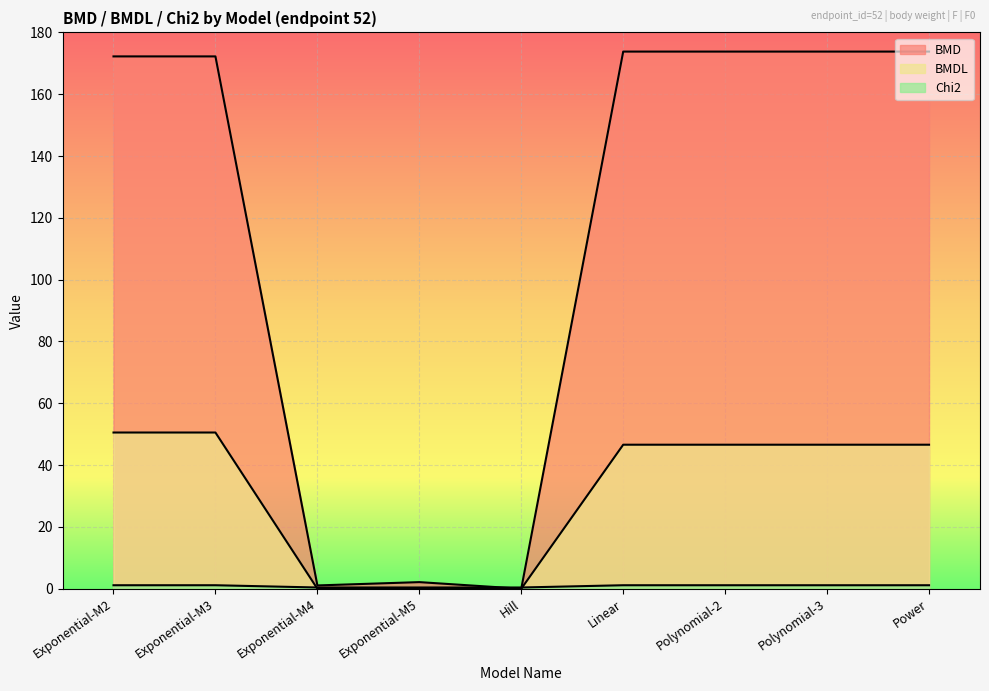

After their last crossing, which series has the higher values: Chi2 or BMD?

BMD